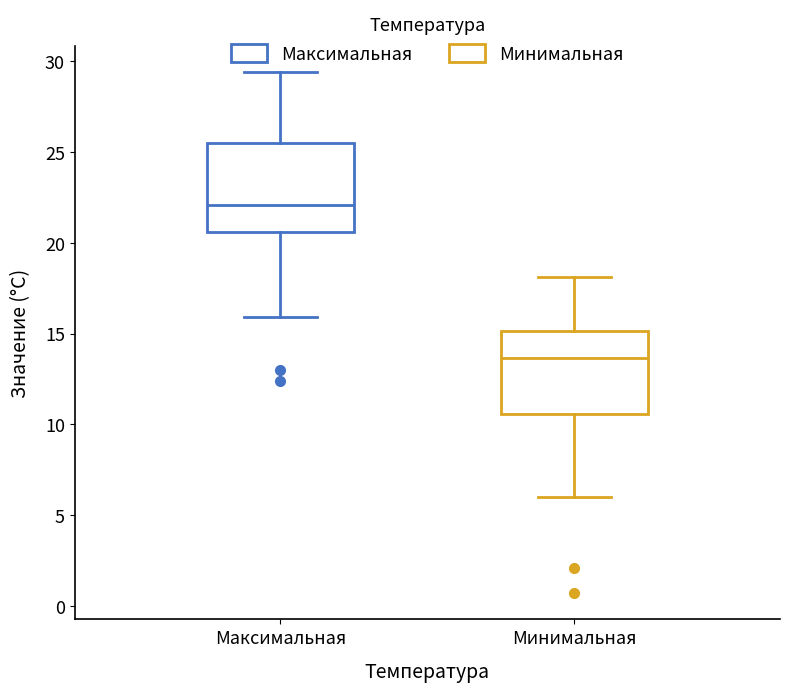

Reading left to right, transcribe this box plot: for each box, give where its median line is, the range the box spans, and where its two whiskers end, as read against the y-axis. The values are not printed on the chart, so give them approximately, as read against the axis.

Максимальная: median 22.0, box 20.5 to 25.5, whiskers 16.0 to 29.5
Минимальная: median 13.5, box 10.5 to 15.0, whiskers 6.0 to 18.0